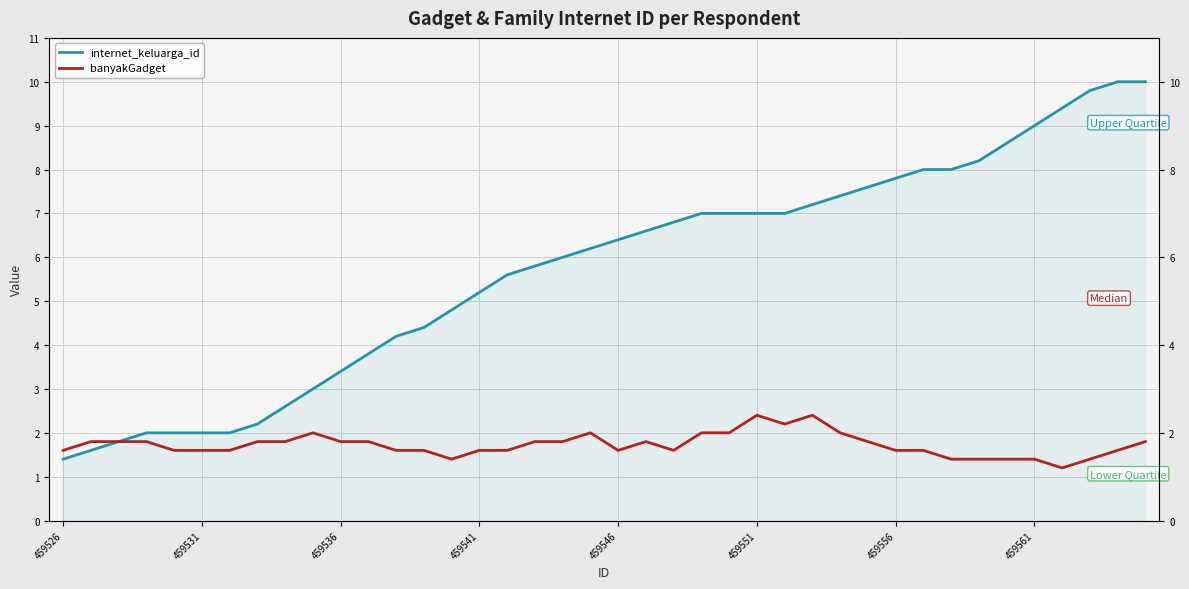

True or false: internet_keluarga_id has a value of 5.7 at 12.

False